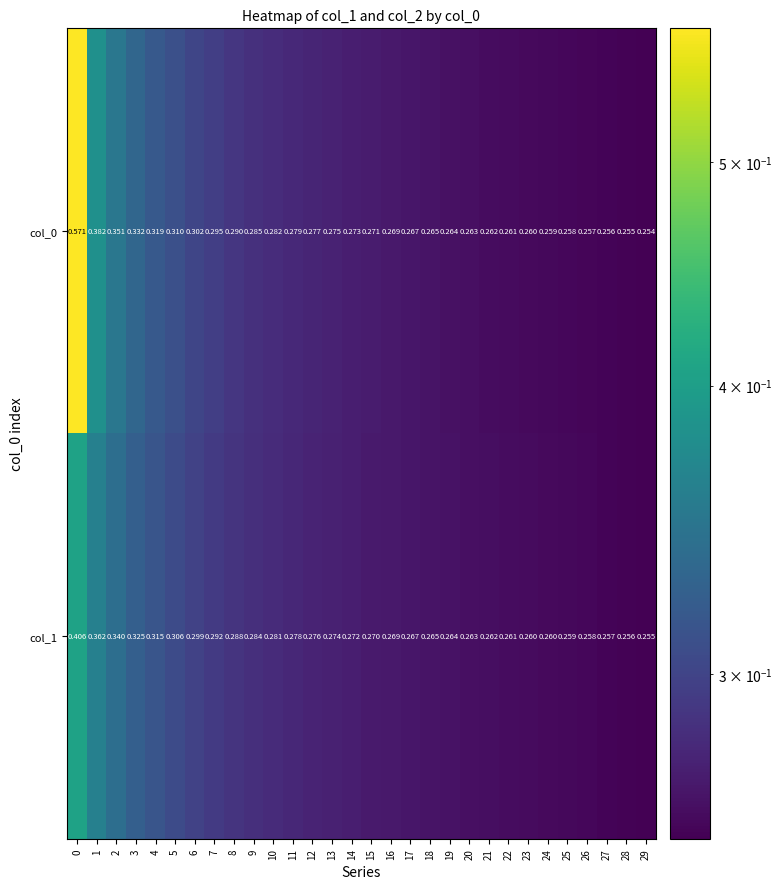

At how many categories does at least one series exceed 0?

30